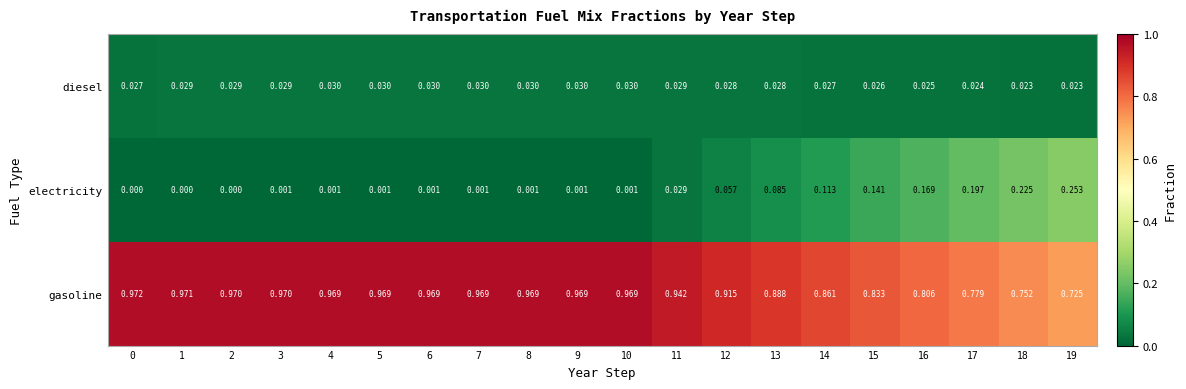

Rank the series by their maximum value, from highest to lowest.

gasoline, electricity, diesel